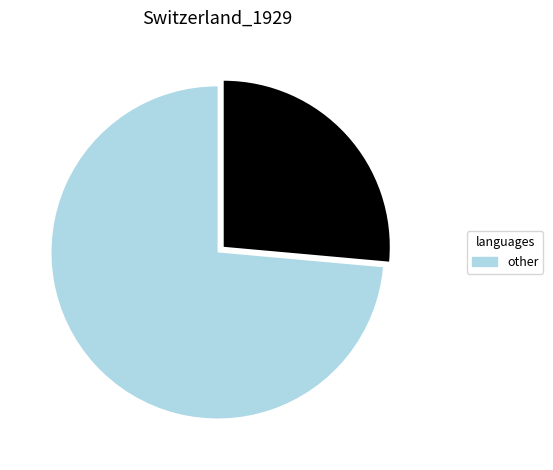

Is there a majority slice in this chart?

Yes